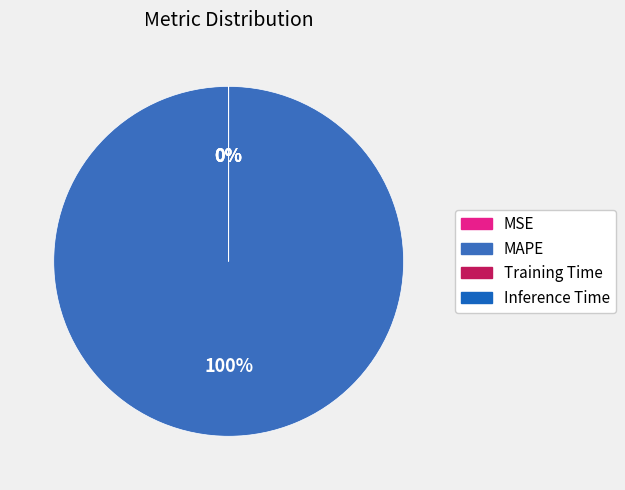

To the nearest percent, what is the average slice percentage?

25%